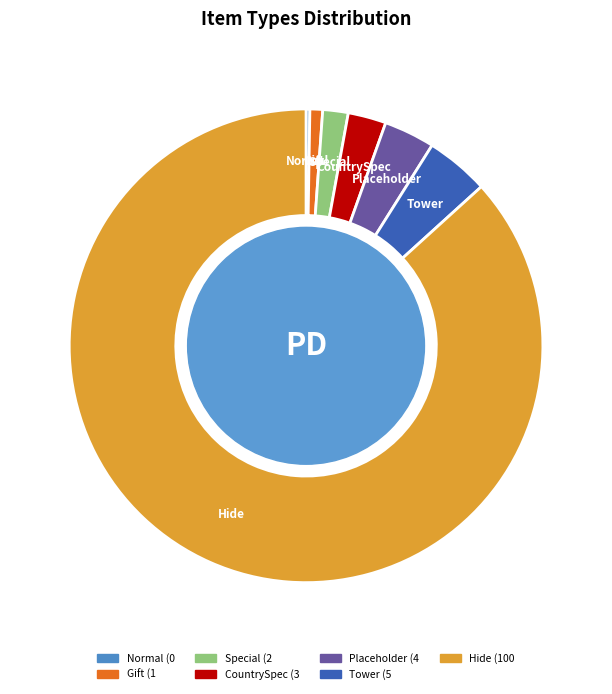

Between Placeholder and Tower, which is larger?

Tower